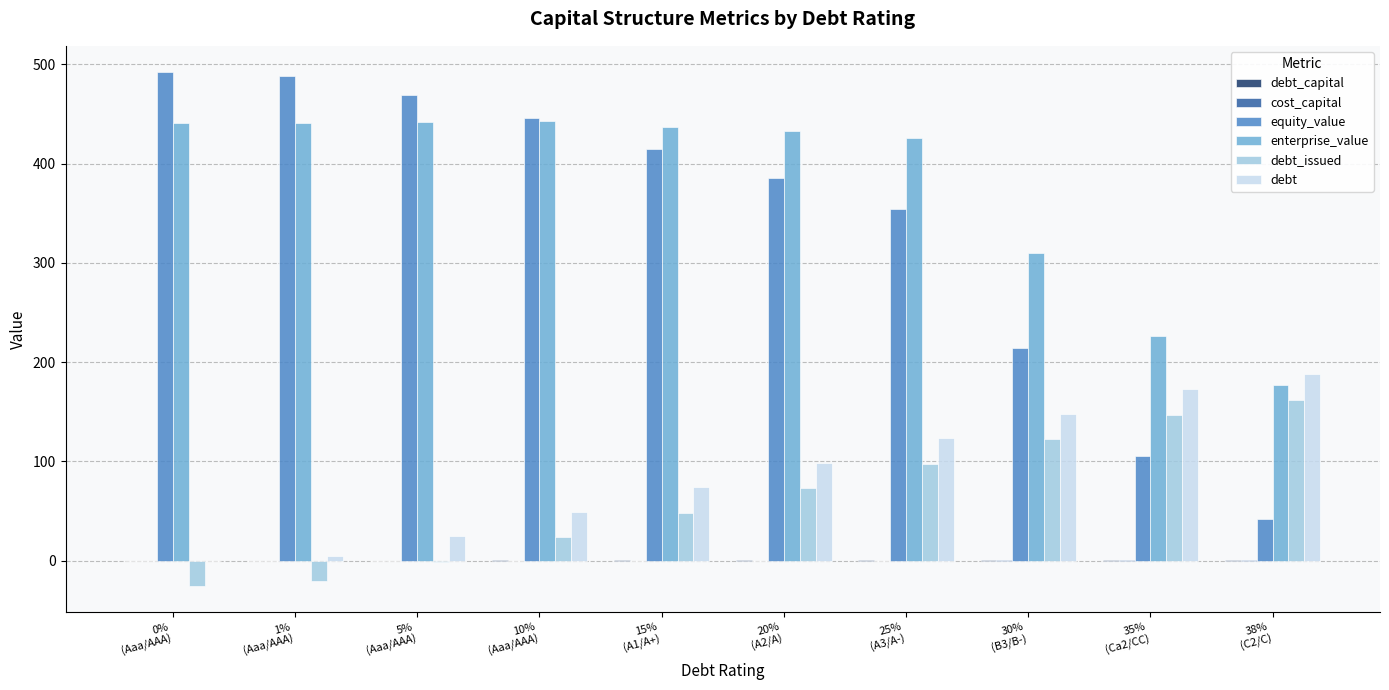

Which series has the largest total across all categories?

enterprise_value